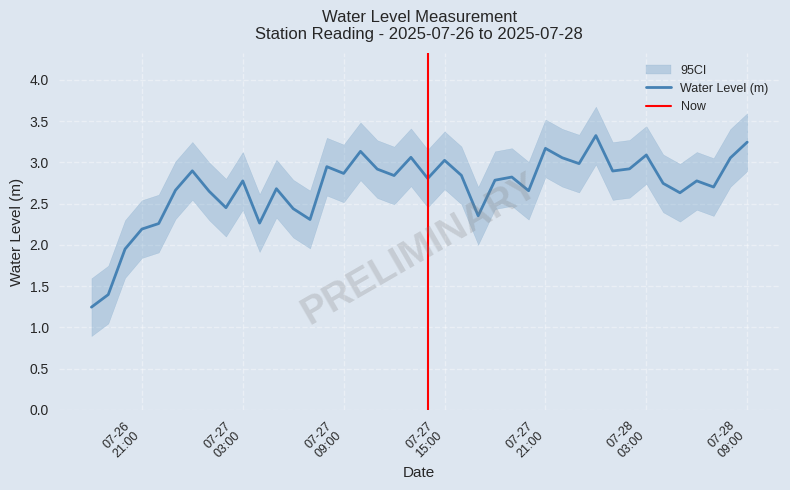

What is the highest value of the Water Level (m) series?

3.3